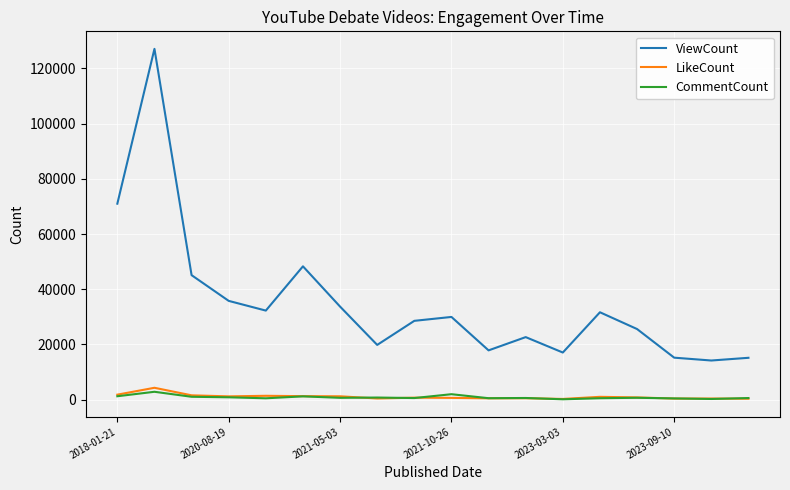

Which series has the widest spread of values?

ViewCount